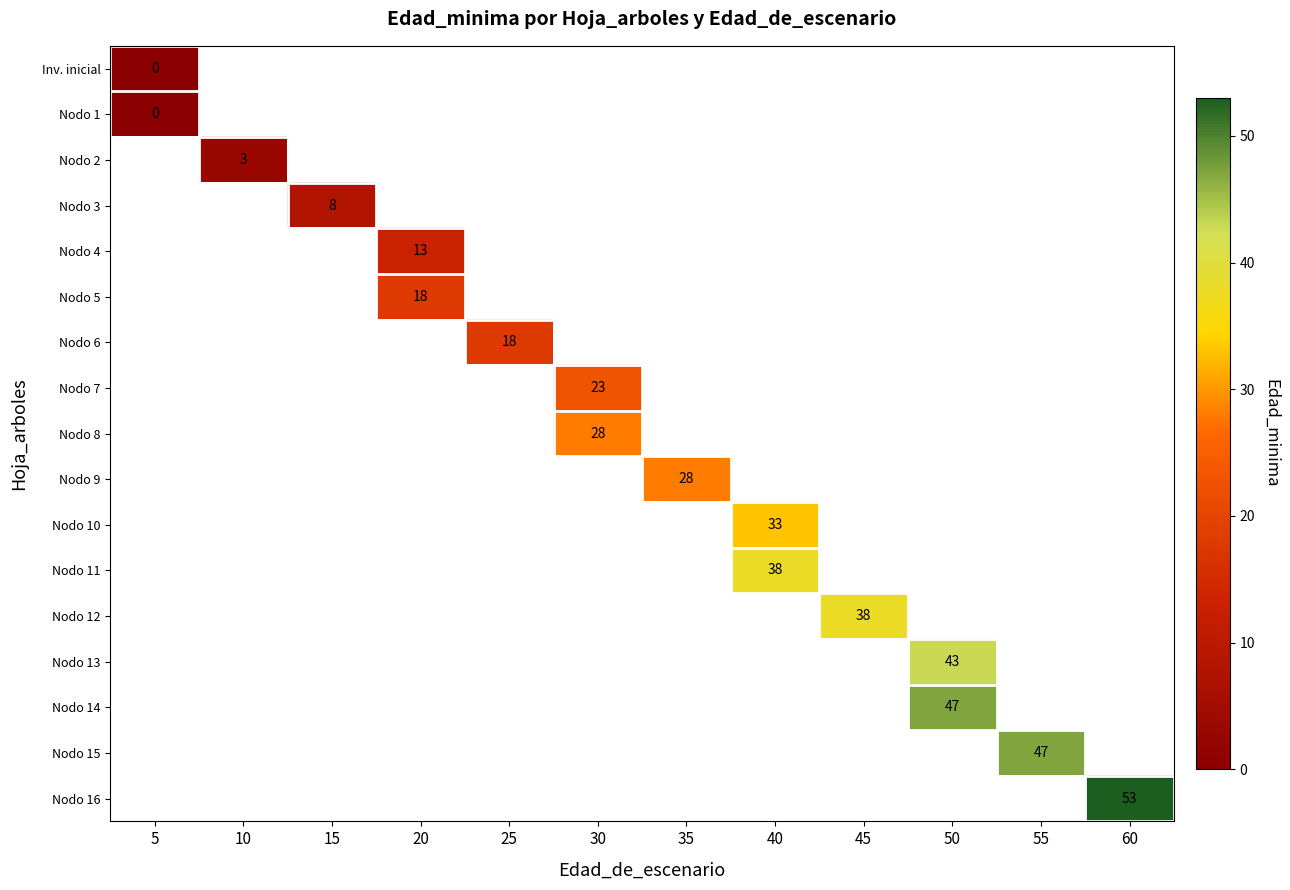

Between 25 and 55, which is larger?

55